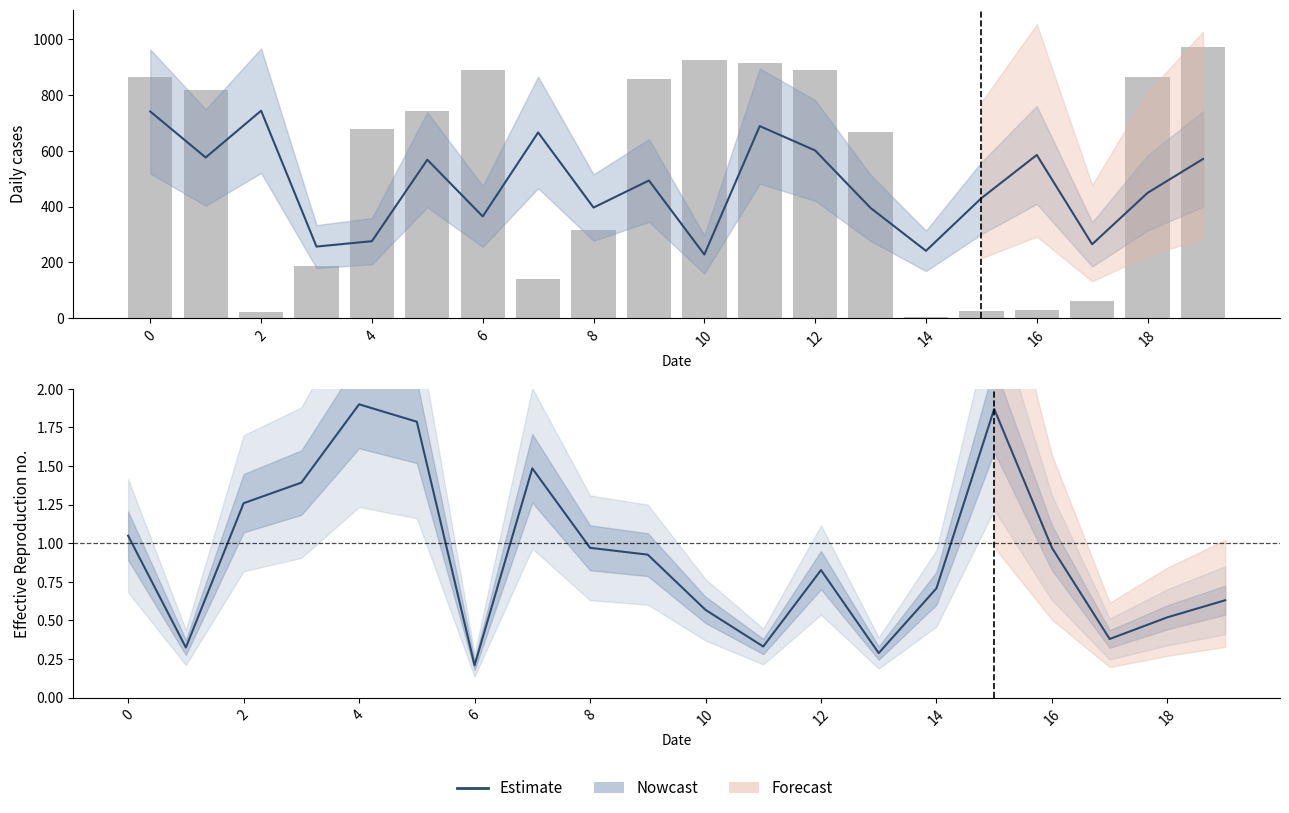

True or false: Row 0 (bars) has a value of 1290.6 at 19.

False